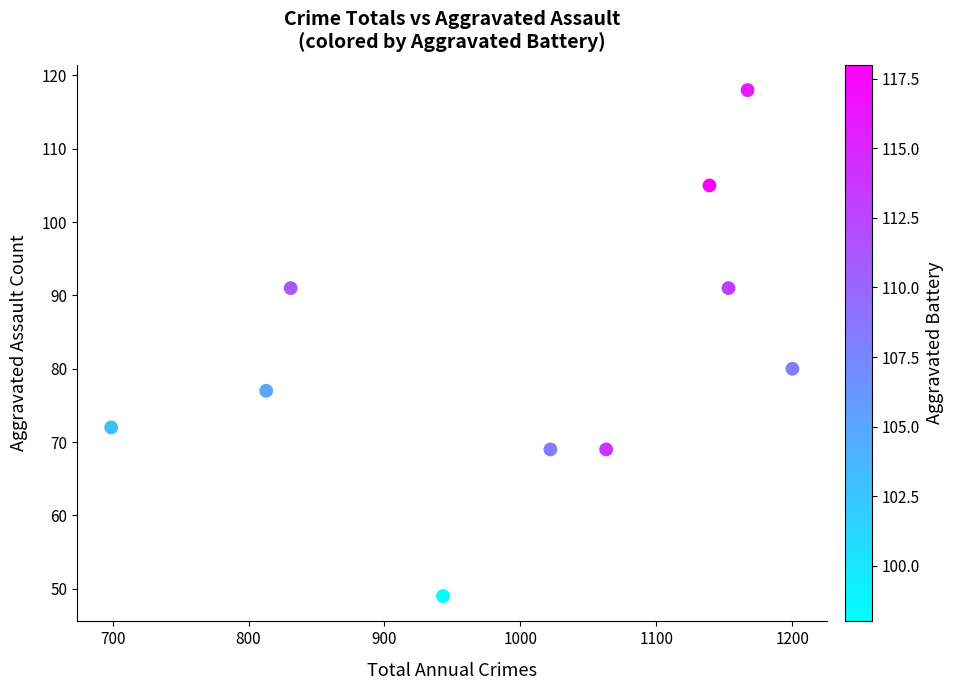

What Y value in the scatter plot is closest to 83?

80